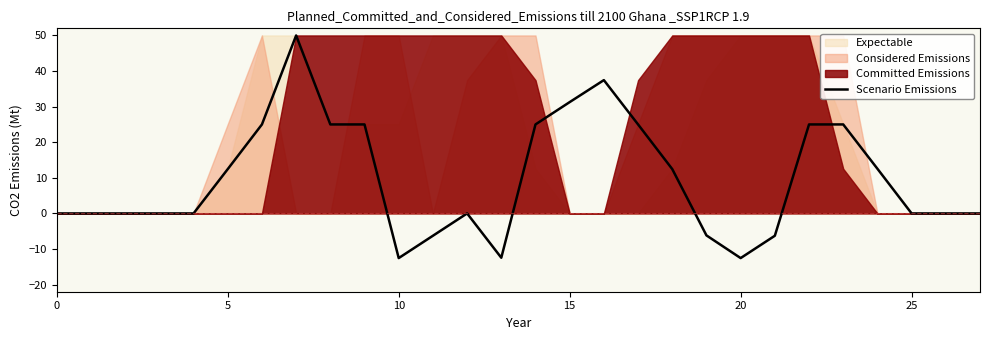

The chart shows a value of 25.0 at 23. True or false?

True